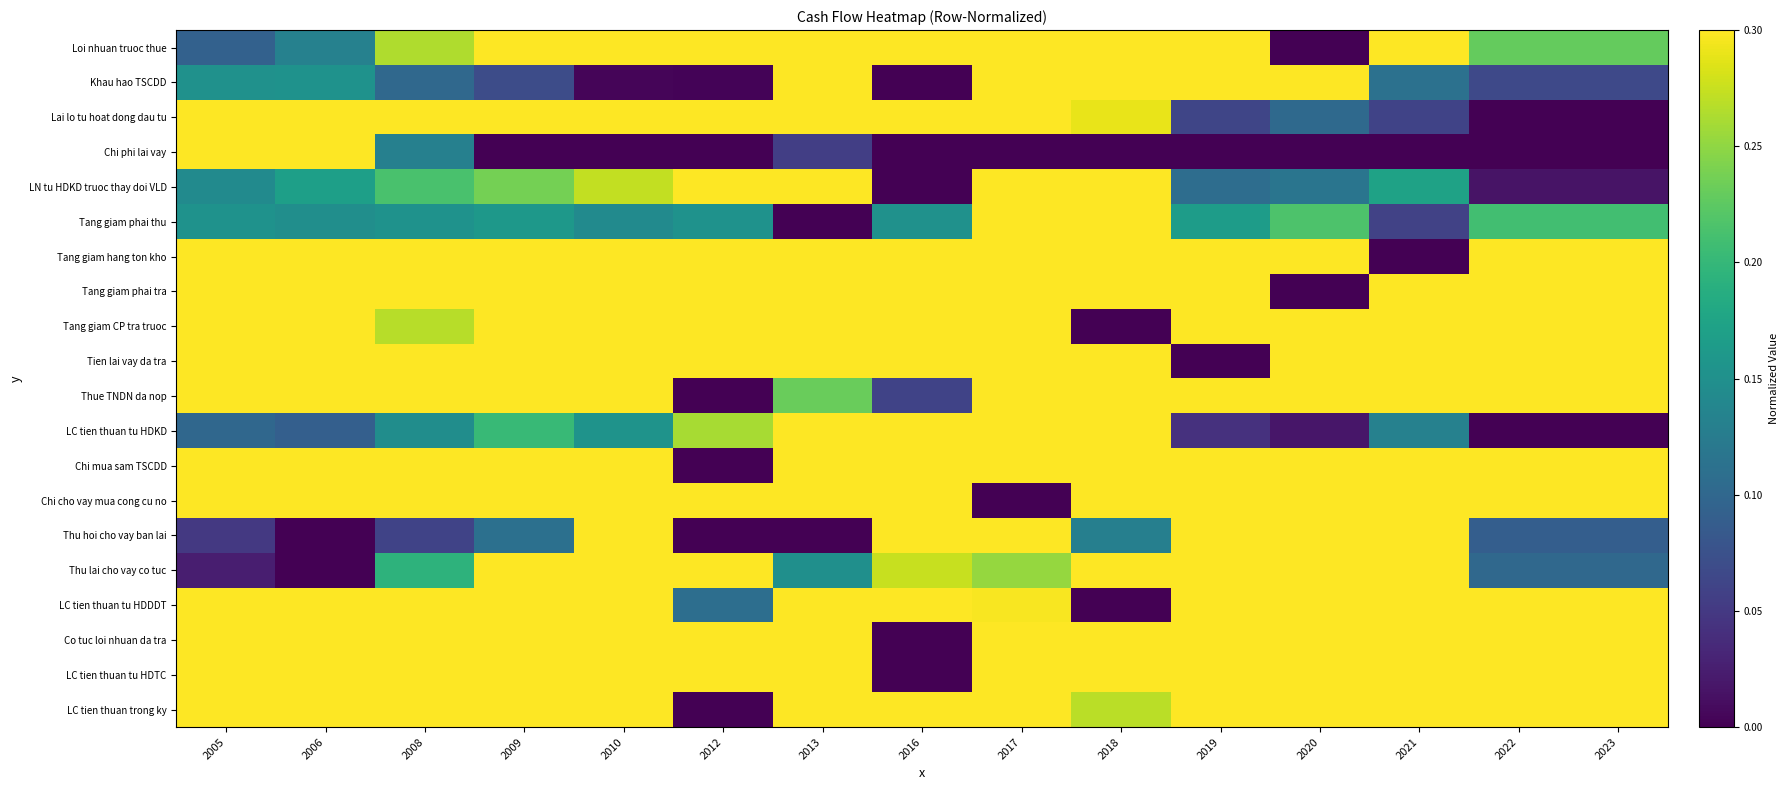

What is the difference between the highest and lowest values at 2017?

1.0